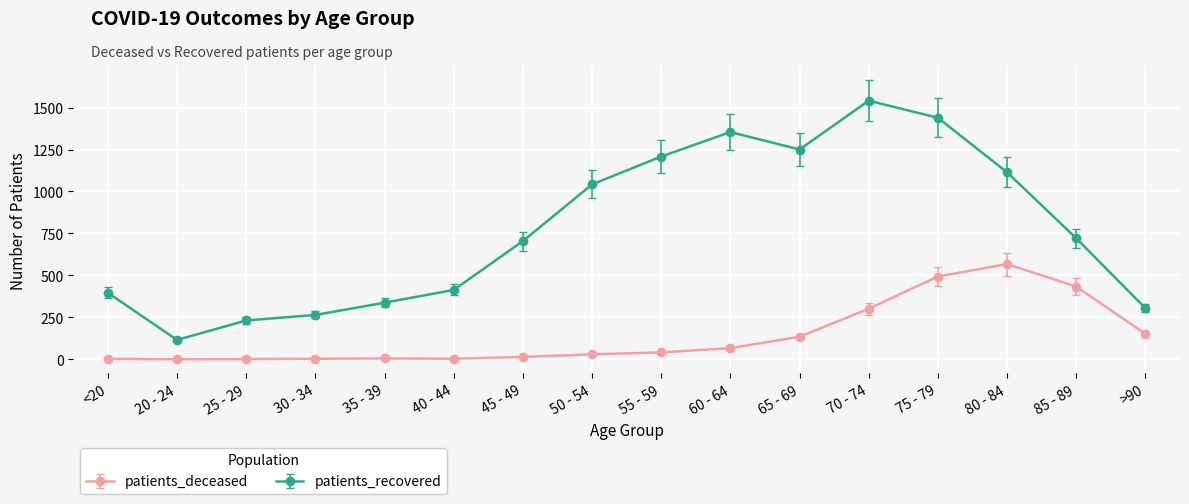

What is the highest value of the patients_deceased series?

567